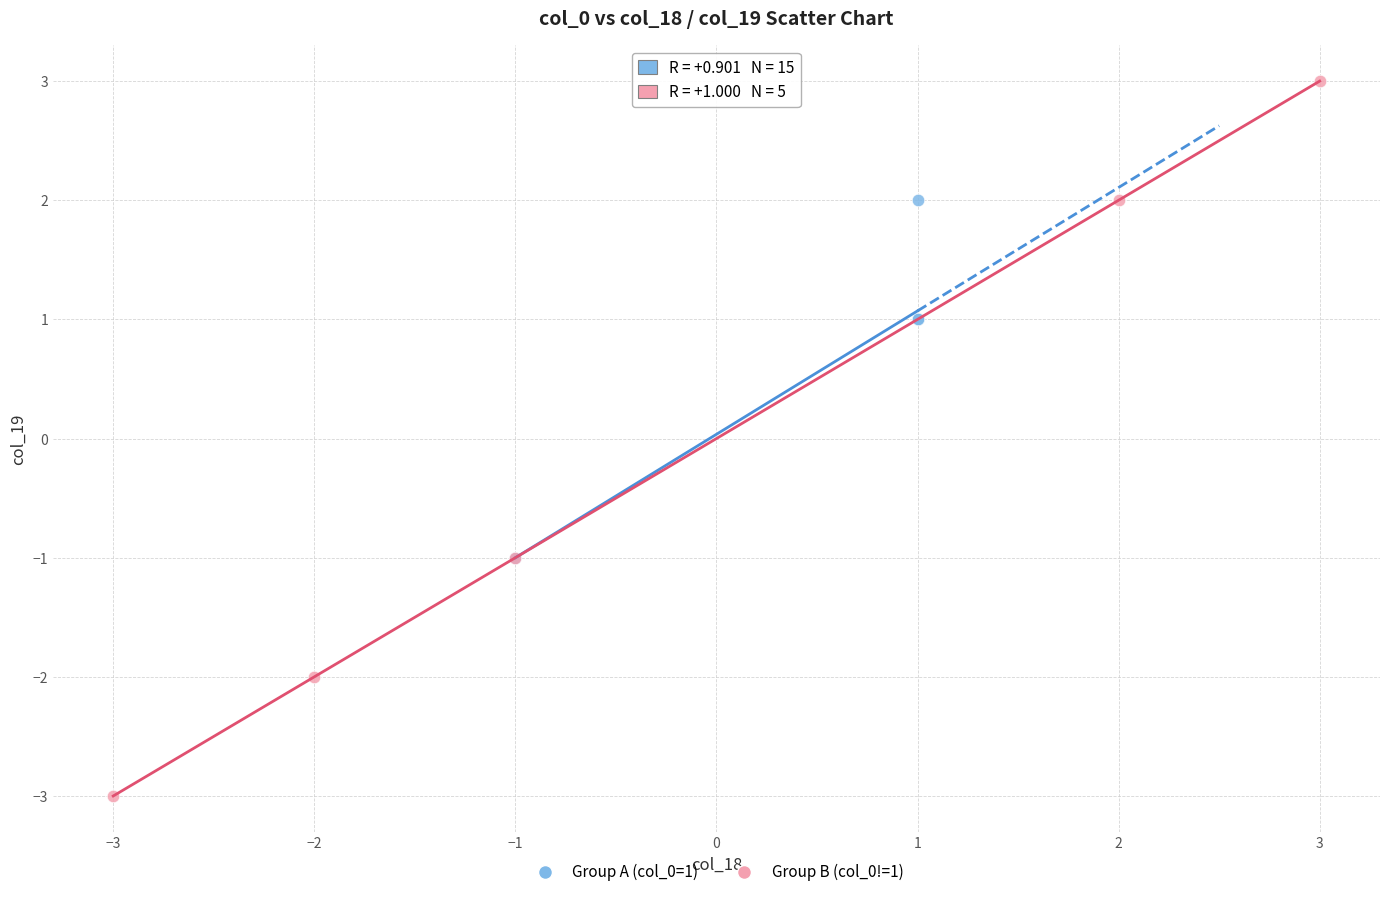

Which series contains the highest Y value?

Group B (col_0!=1)